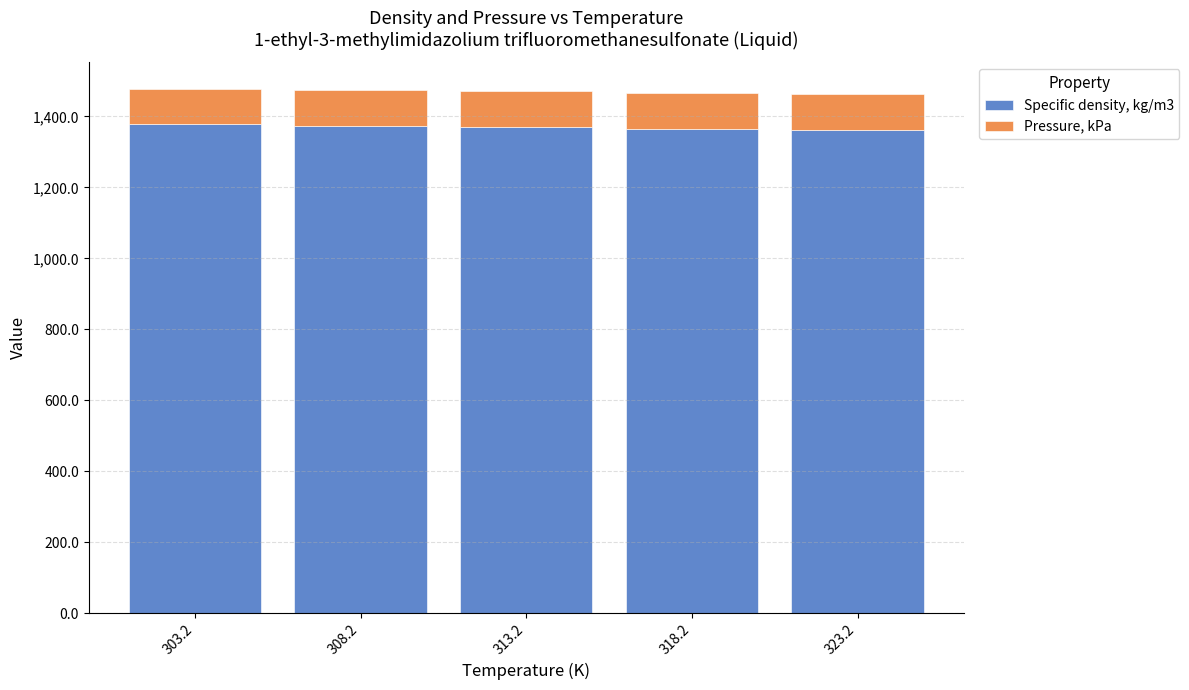

What are all the series names shown in the legend?

Specific density, kg/m3, Pressure, kPa